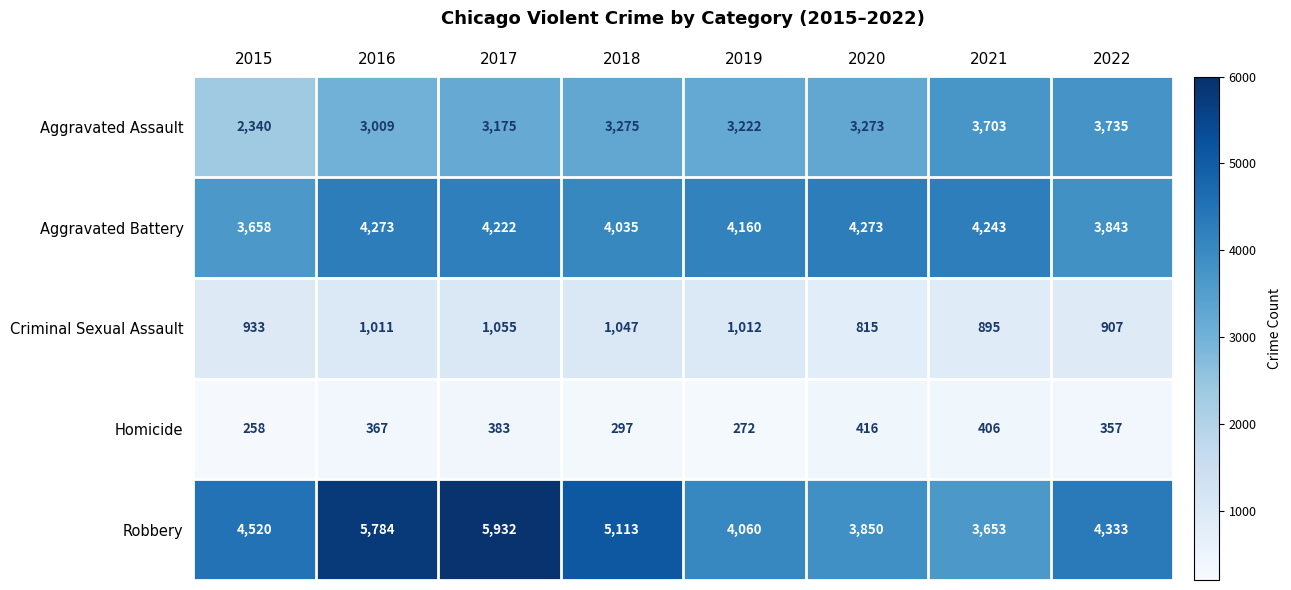

What is the difference between the maximum and minimum values in the Criminal Sexual Assault series?

240